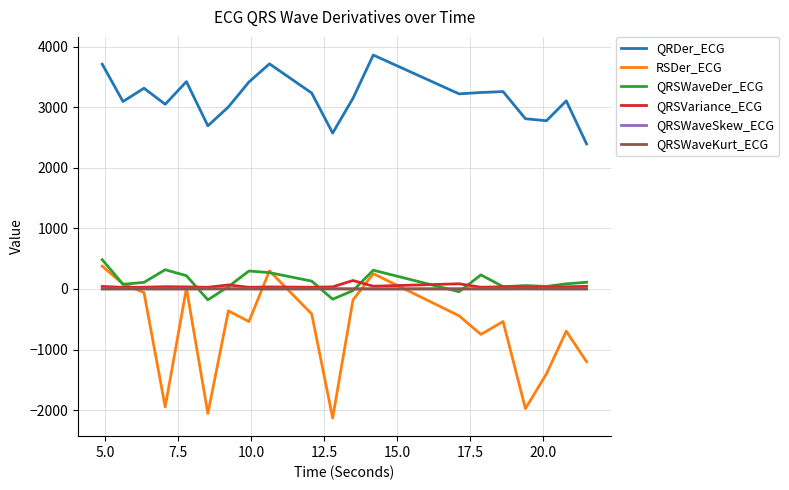

Which series has the largest total across all categories?

QRDer_ECG